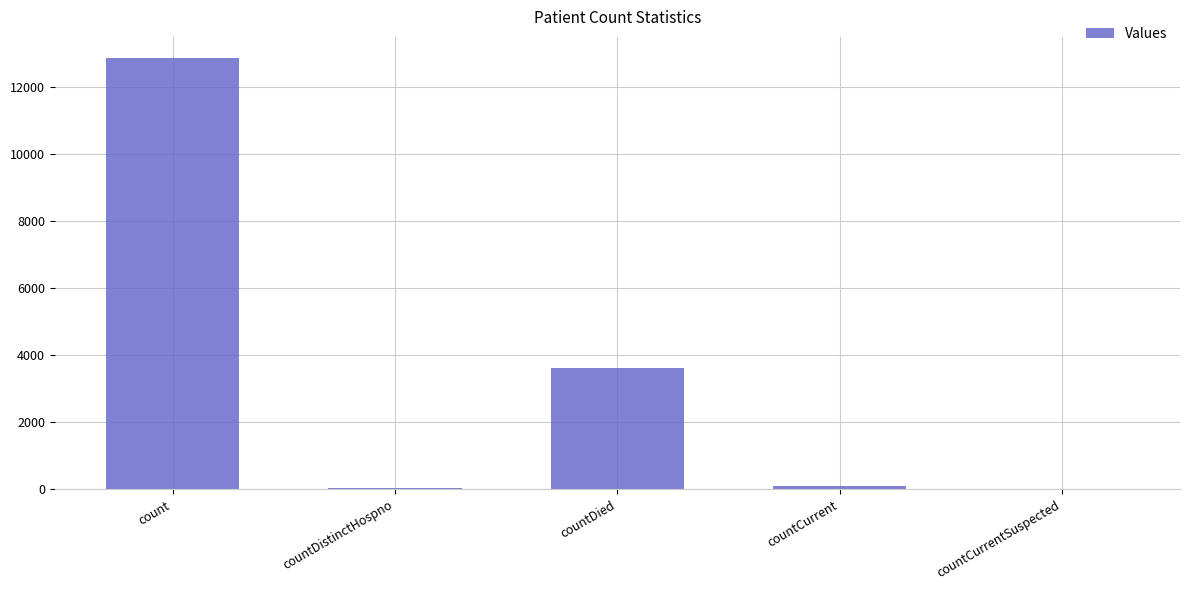

How many series are shown in this chart?

1